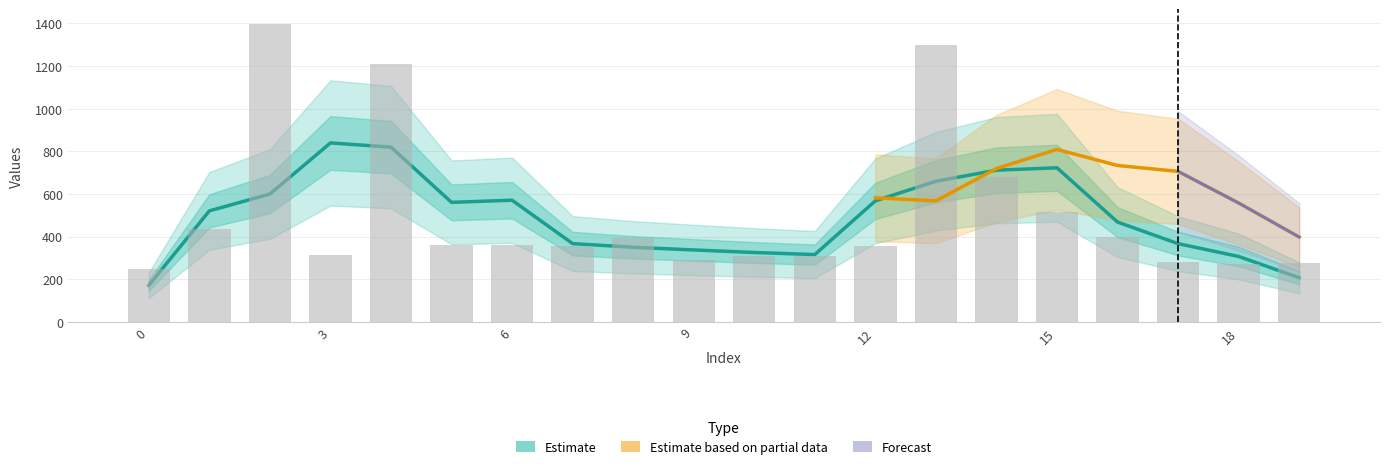

Which has a higher value, 5 or 8?

8